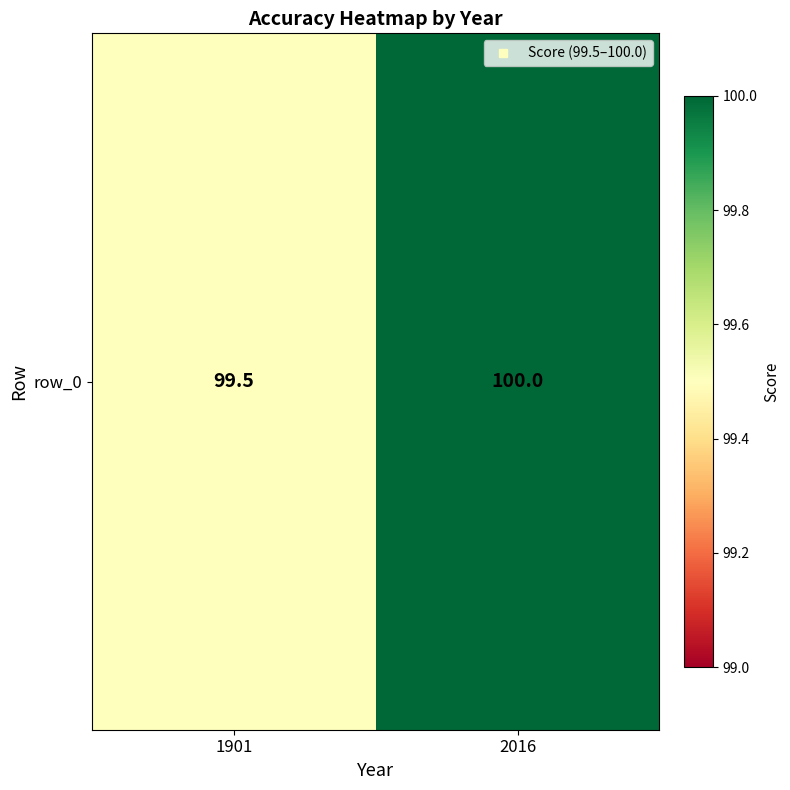

Rank the categories by value from lowest to highest.

1901, 2016